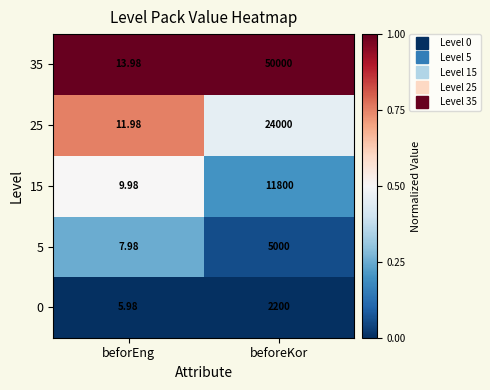

Where is 15 nearest to the value 5904?

beforEng